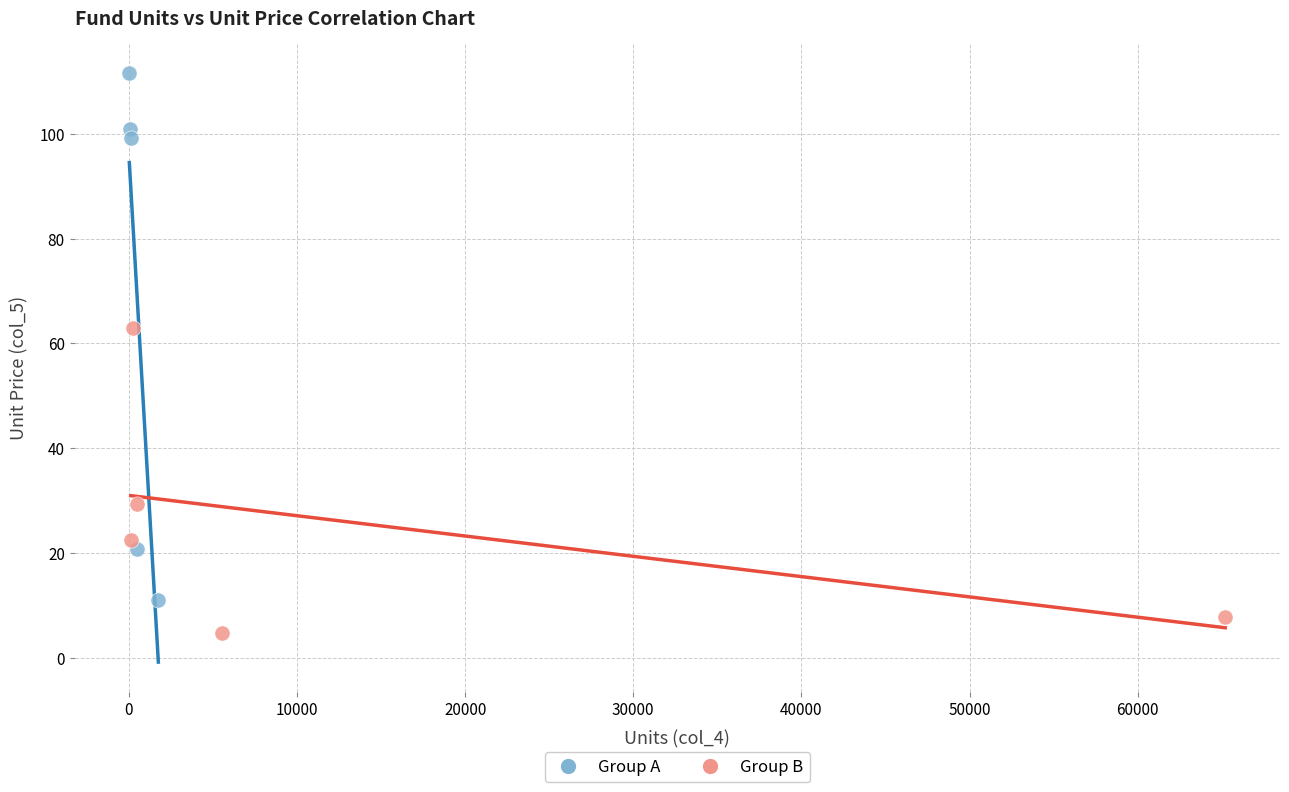

Which series contains the highest Y value?

Group A